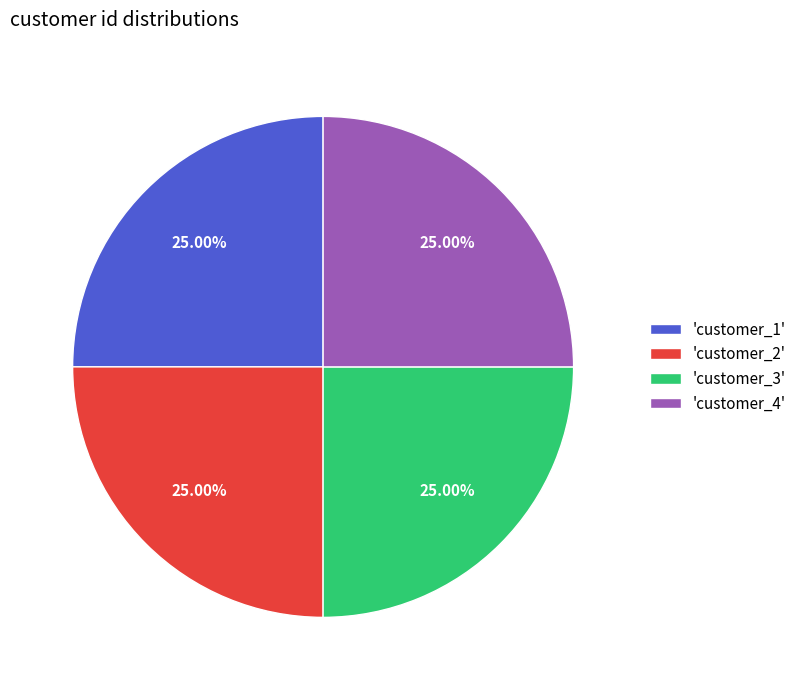

What is the ratio of the value at 'customer_1' to the value at 'customer_4'?

1.0